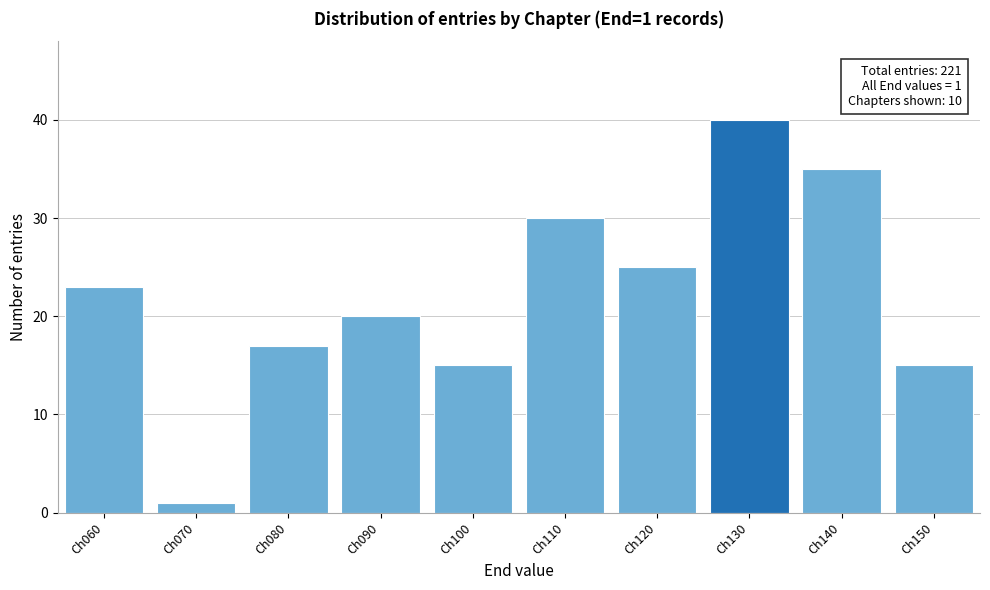

Reading left to right, transcribe all the data shown in this chart.

Ch060=23	Ch070=1	Ch080=17	Ch090=20	Ch100=15	Ch110=30	Ch120=25	Ch130=40	Ch140=35	Ch150=15